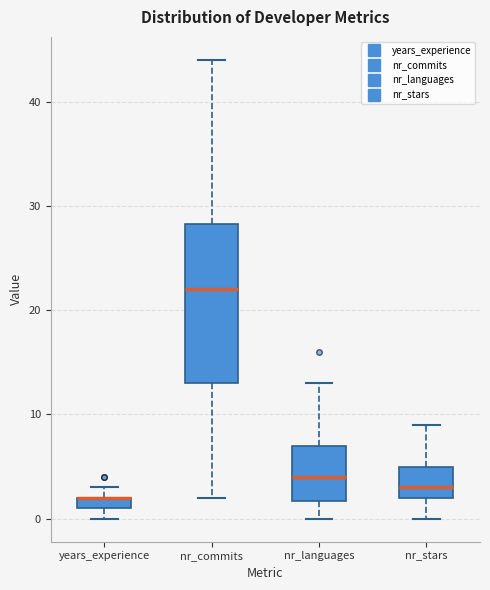

Where is the upper edge of the box for nr_commits on the y-axis? The values are not printed on the chart, so give them approximately, as read against the axis.

28